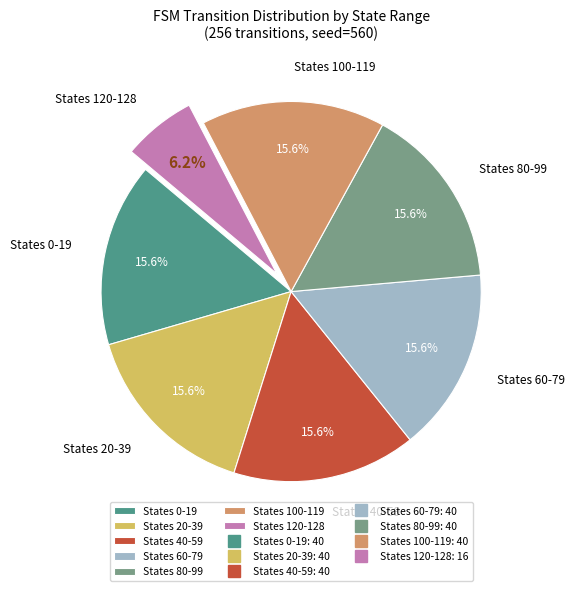

Which slice is the smallest?

States 120-128